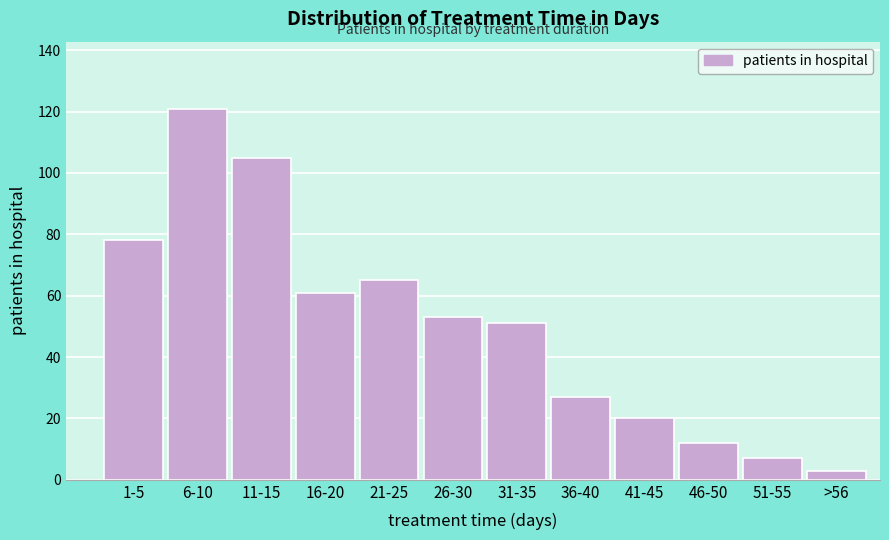

Reading left to right, what are all the values shown in this chart?

1-5=78	6-10=121	11-15=105	16-20=61	21-25=65	26-30=53	31-35=51	36-40=27	41-45=20	46-50=12	51-55=7	>56=3